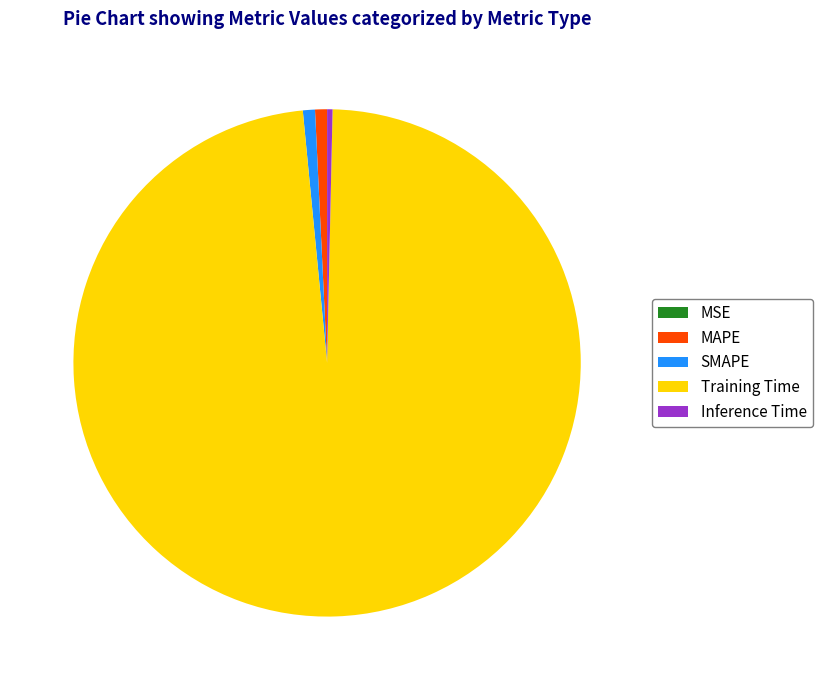

Which slice is the largest?

Training Time